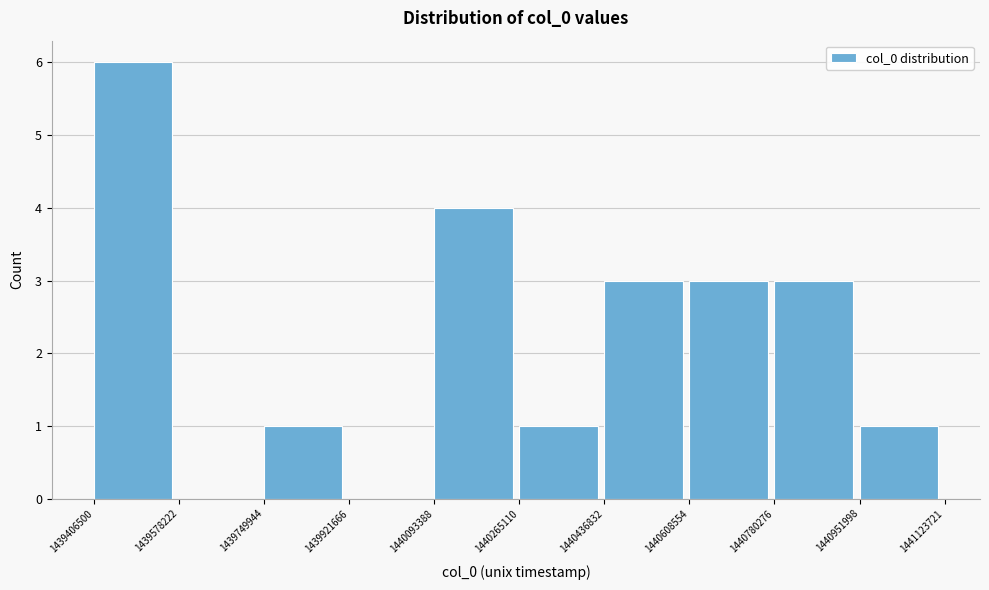

Which range on the x-axis has the tallest bar?

1439406500 to 1439578222